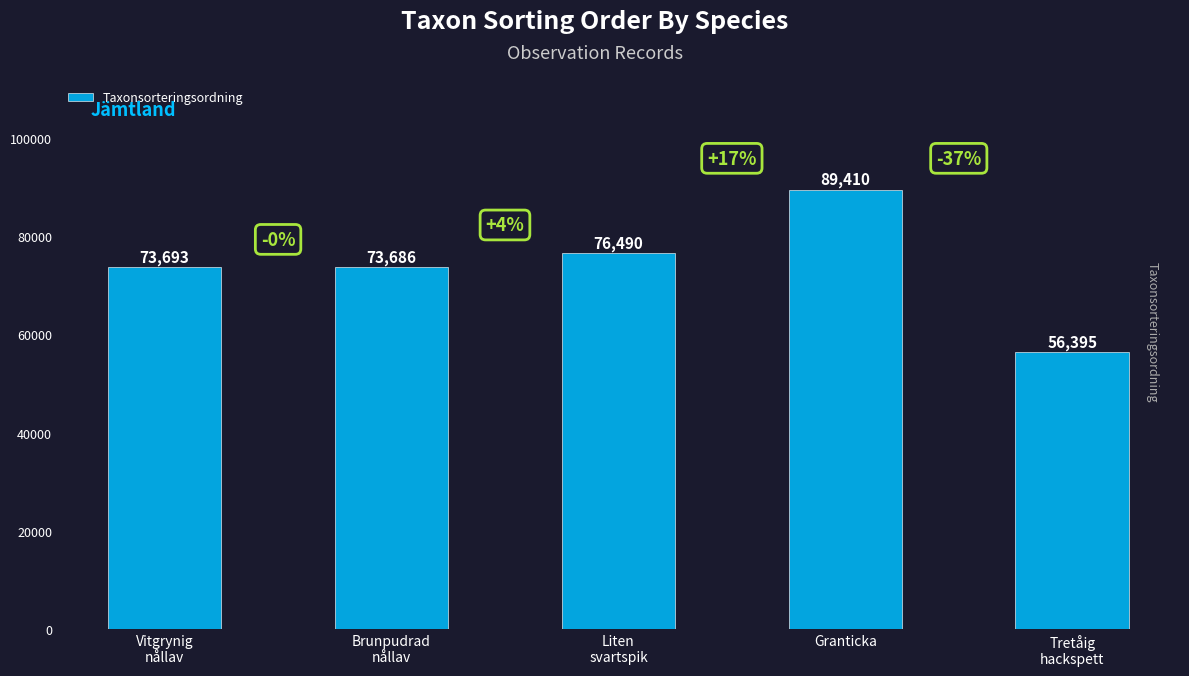

How many series are shown in this chart?

1